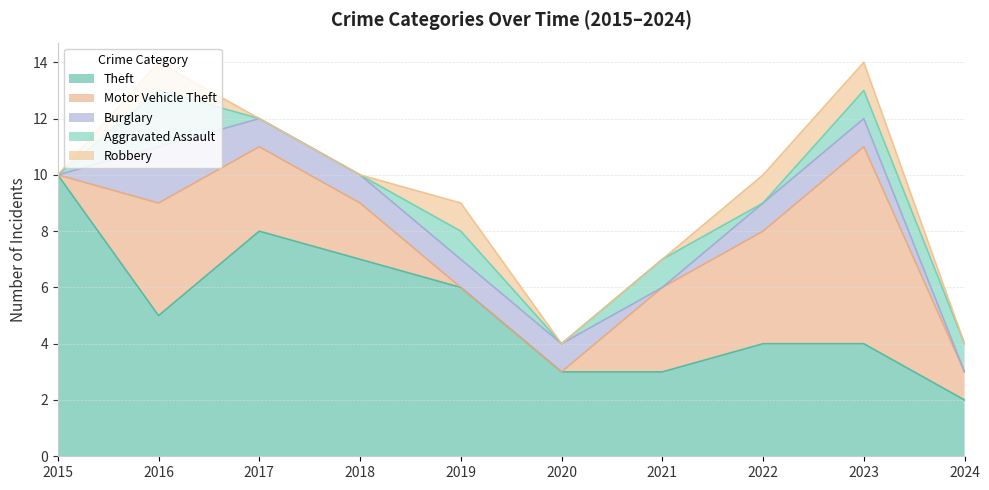

What are all the series names shown in the legend?

Theft, Motor Vehicle Theft, Burglary, Aggravated Assault, Robbery